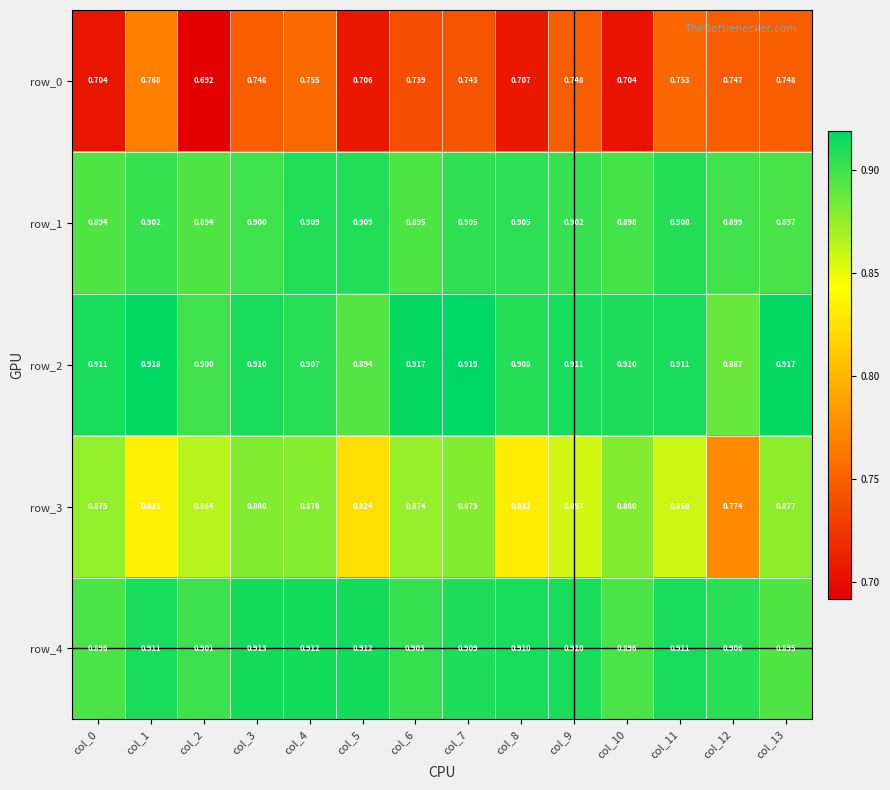

Is the value of row_0 at col_7 greater than the value of row_2 at col_12?

No